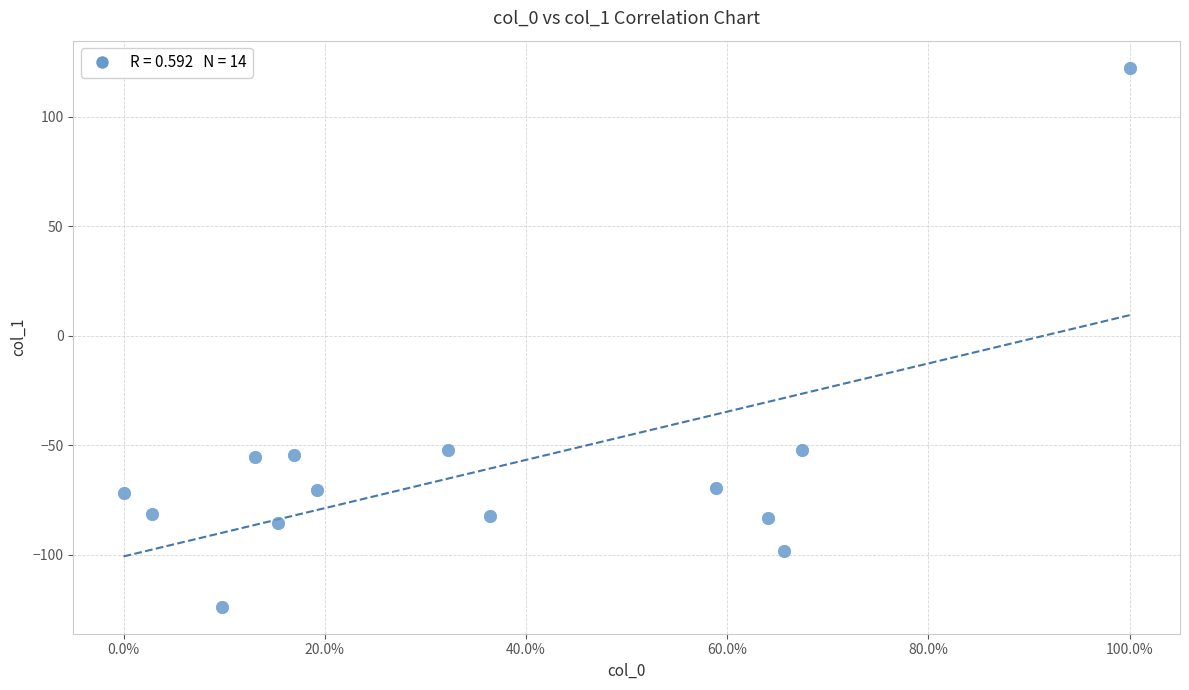

What is the range of X values (max minus min)?

100.0